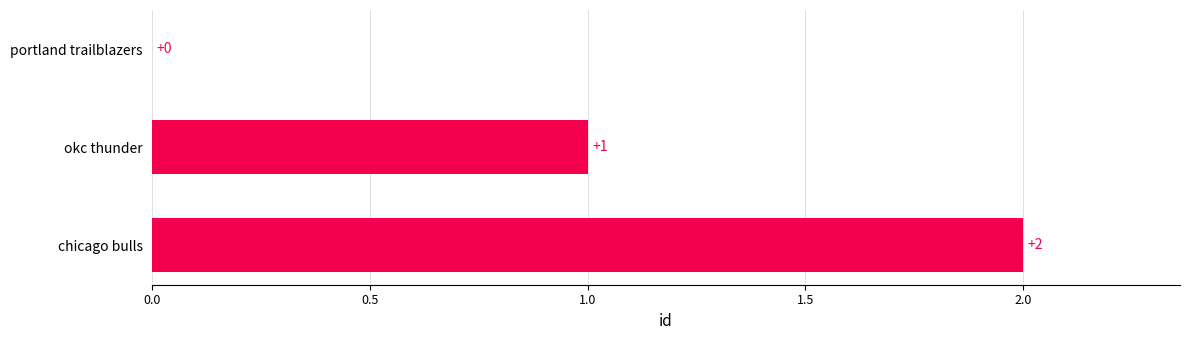

At which label is the value closest to 1?

okc thunder